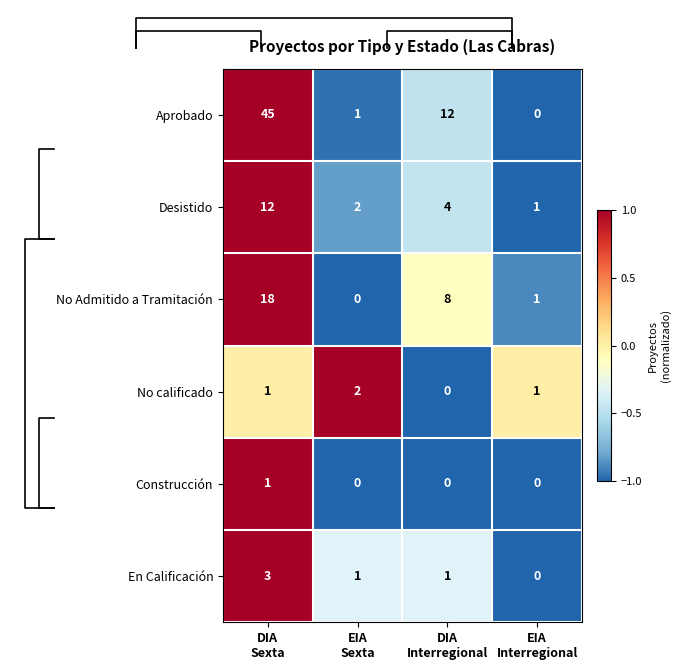

What is the average value of the Desistido series?

5